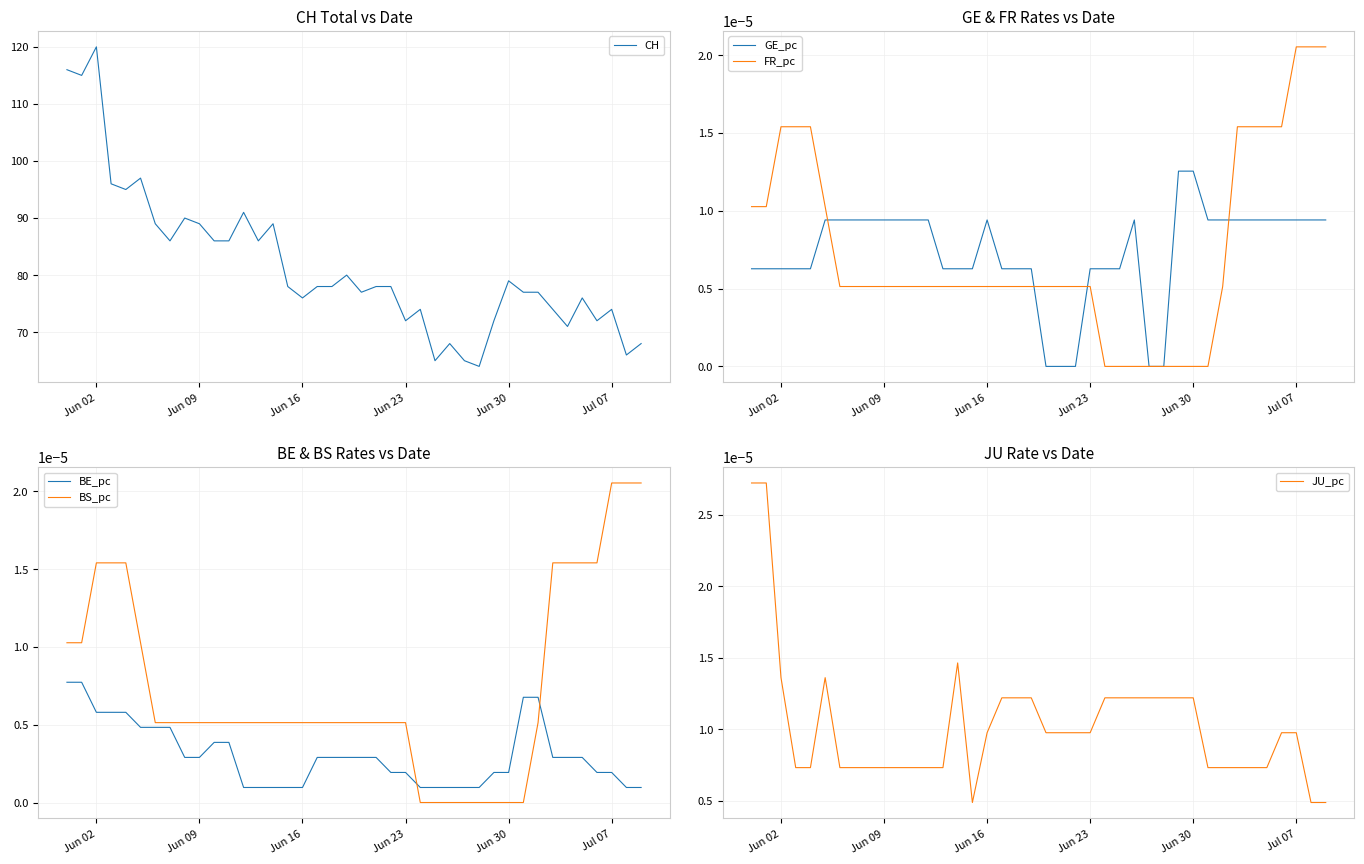

How many interior local peaks does the JU_pc series have?

2